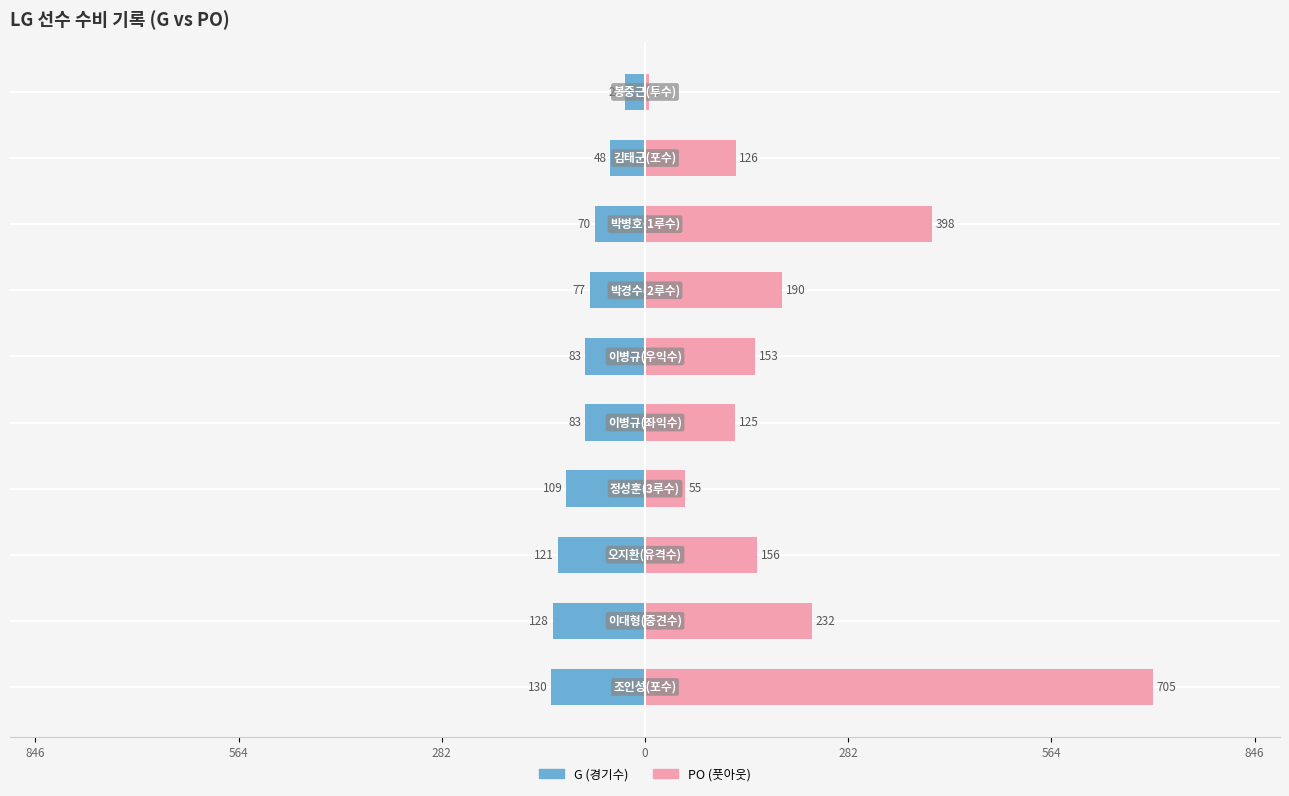

List the series in order of their overall mean, lowest first.

G (경기수), PO (풋아웃)